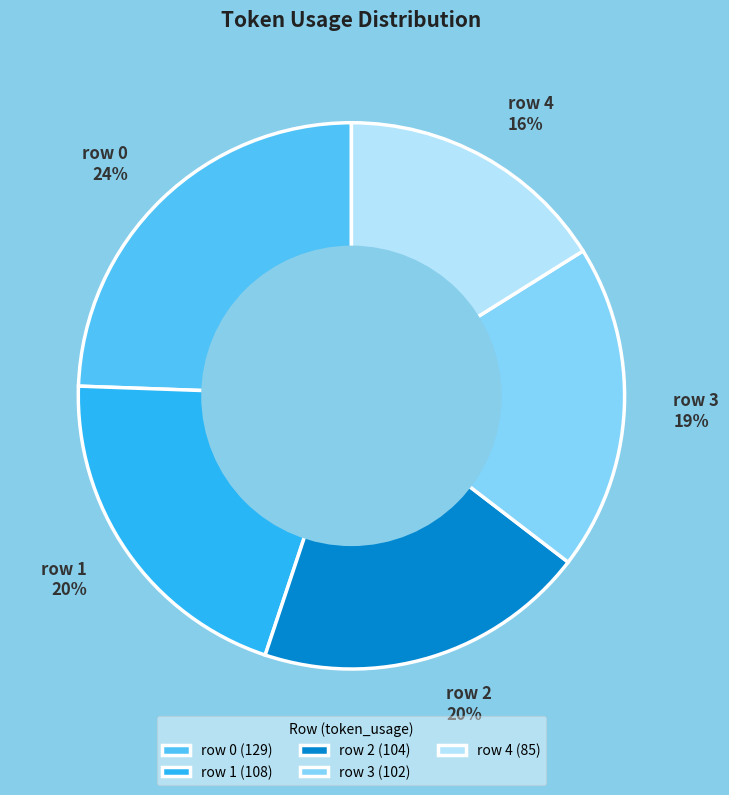

How many slices are in this pie chart?

5